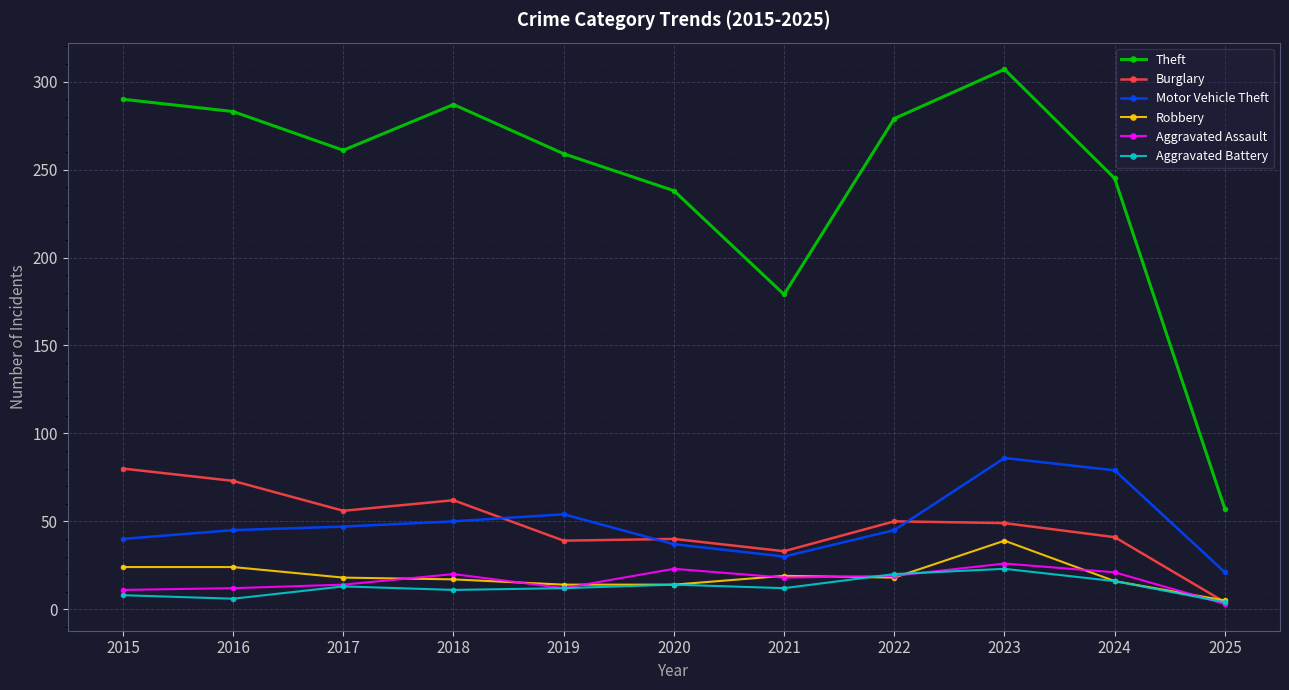

What is the greatest value displayed?

307